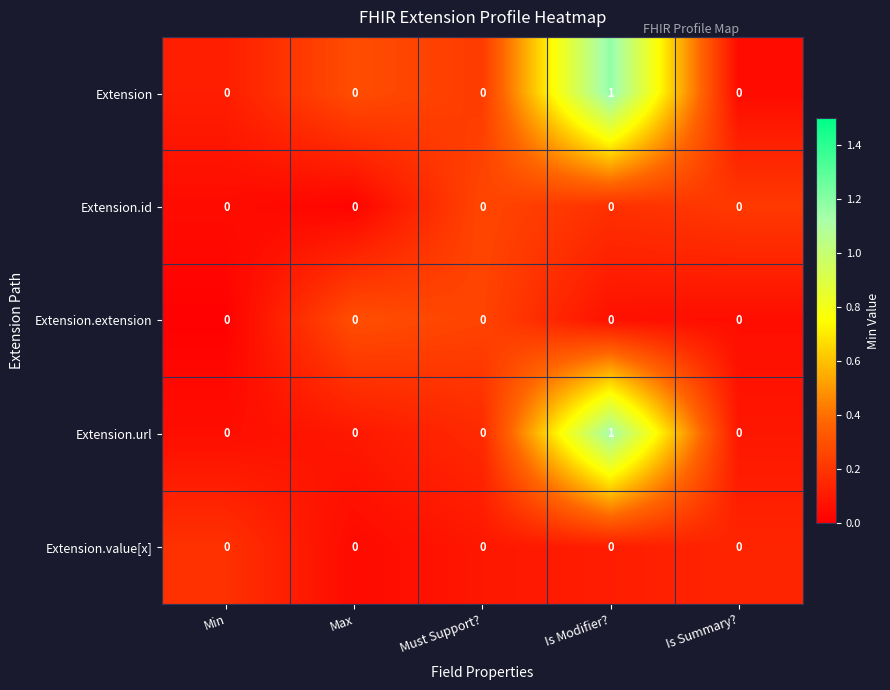

At which category is the sum across all series the highest?

Is Modifier?